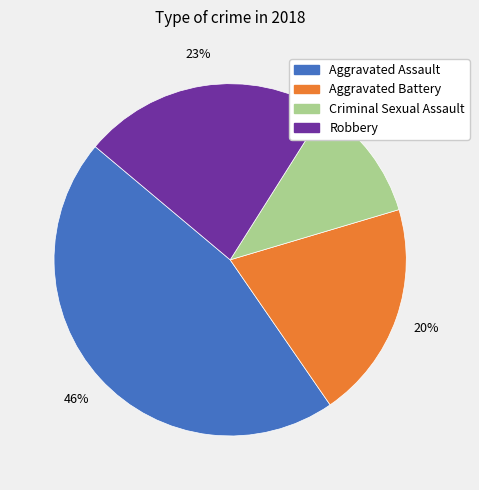

Combined, do Aggravated Assault and Robbery account for over 50%?

Yes